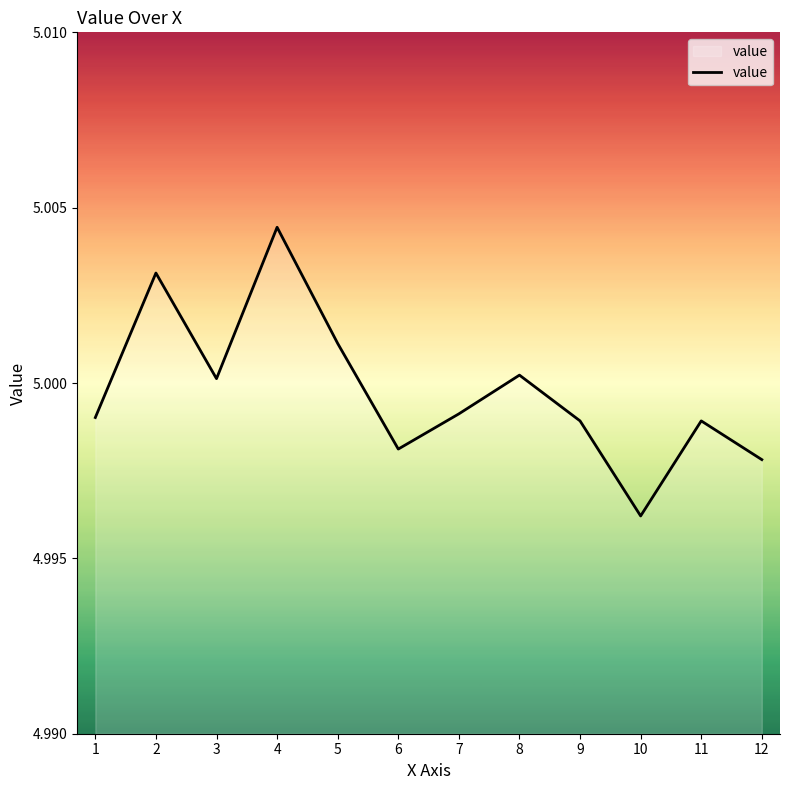

Is it true that the value at 10 is 8.0?

False